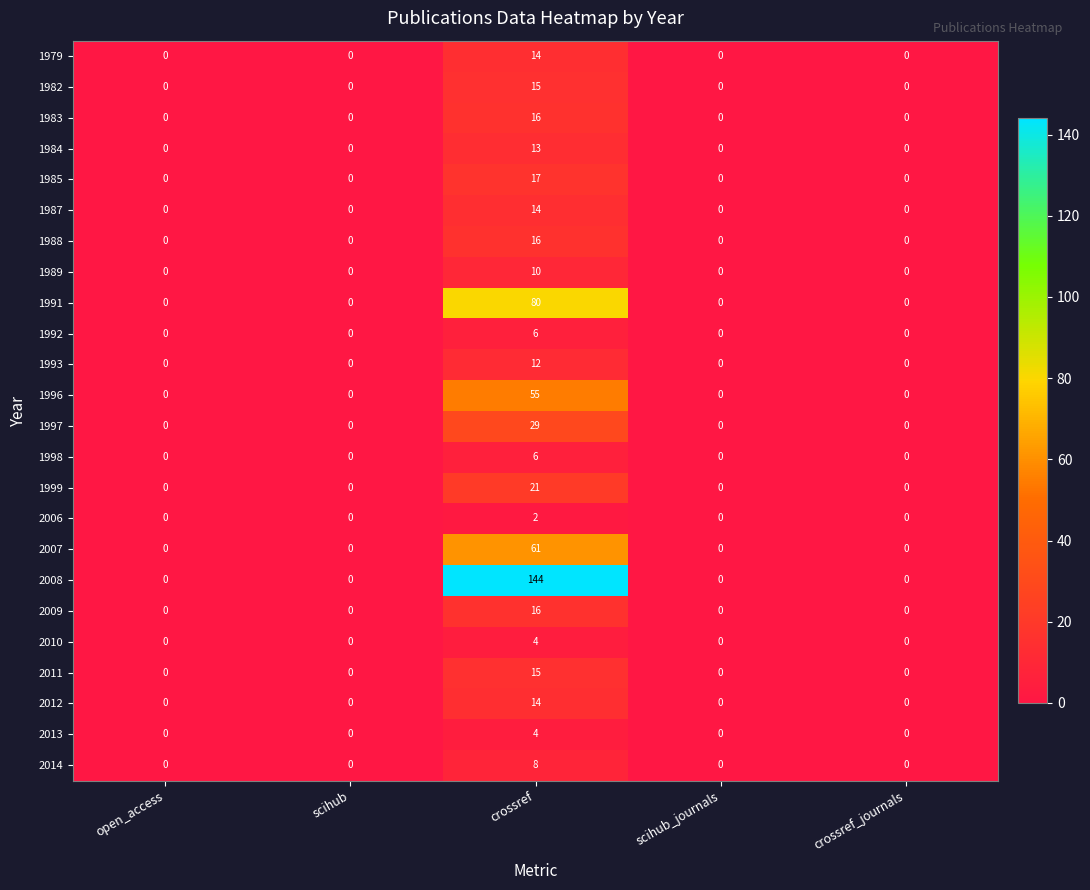

Read the 1983 value at crossref, to the nearest 10.

20